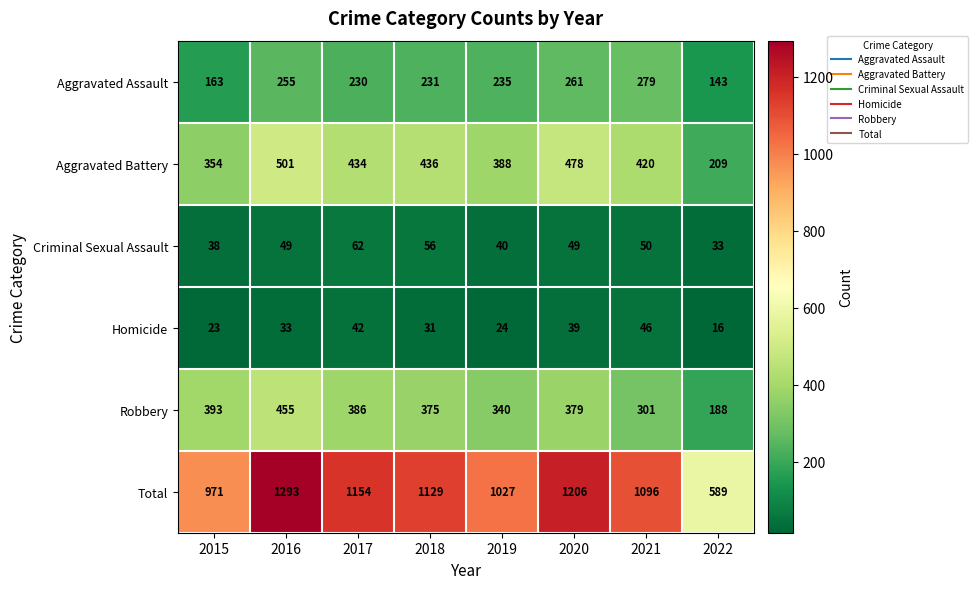

What is the difference between the second highest and minimum values in the Criminal Sexual Assault series?

23